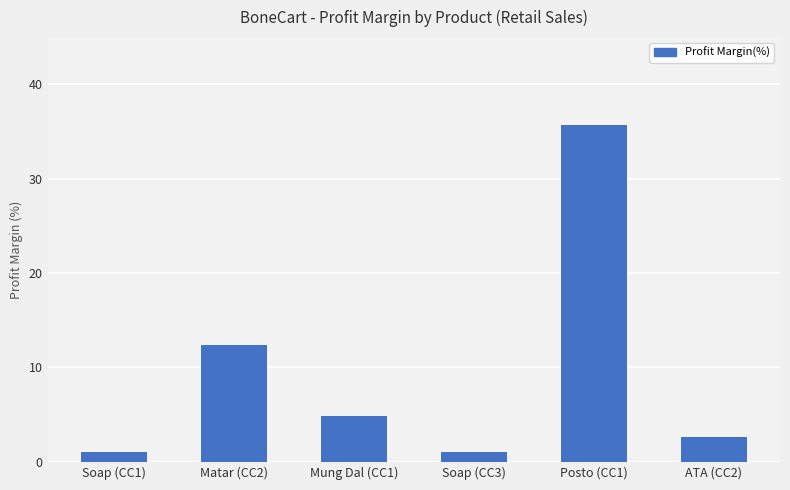

What is the label of the 5th bar from the left?

Posto (CC1)